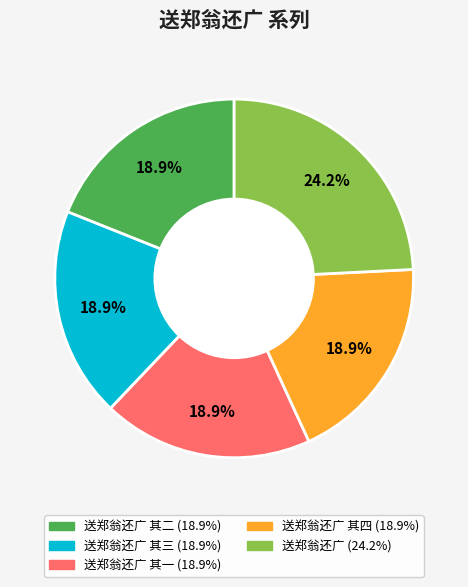

To the nearest percent, what is the average slice percentage?

20%